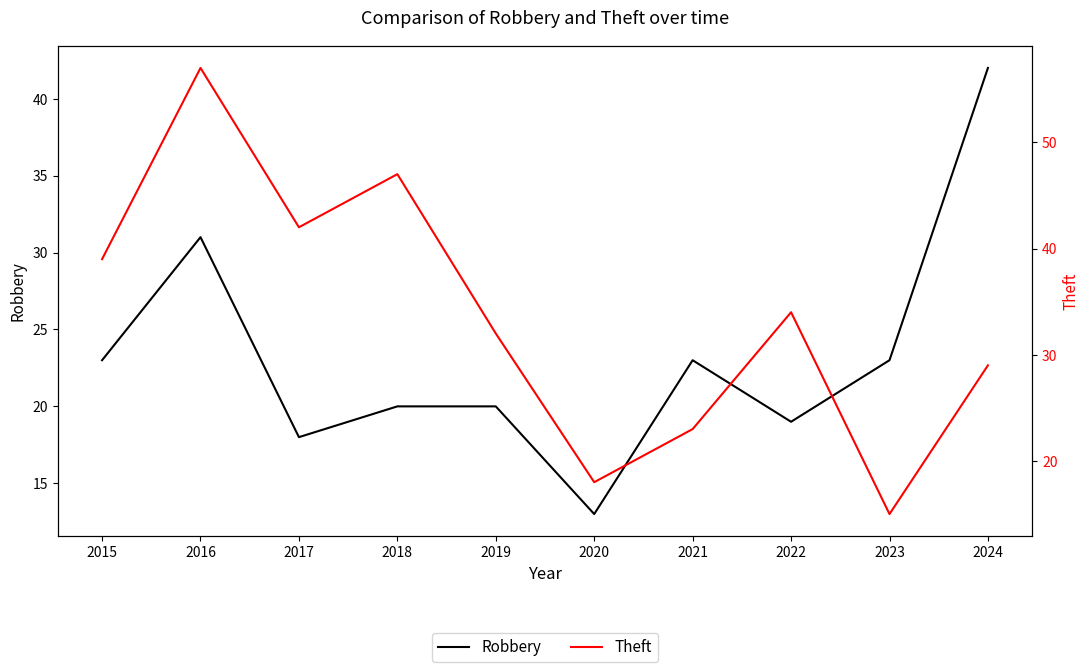

Which series ends up on top after the final intersection of Robbery and Theft?

Robbery